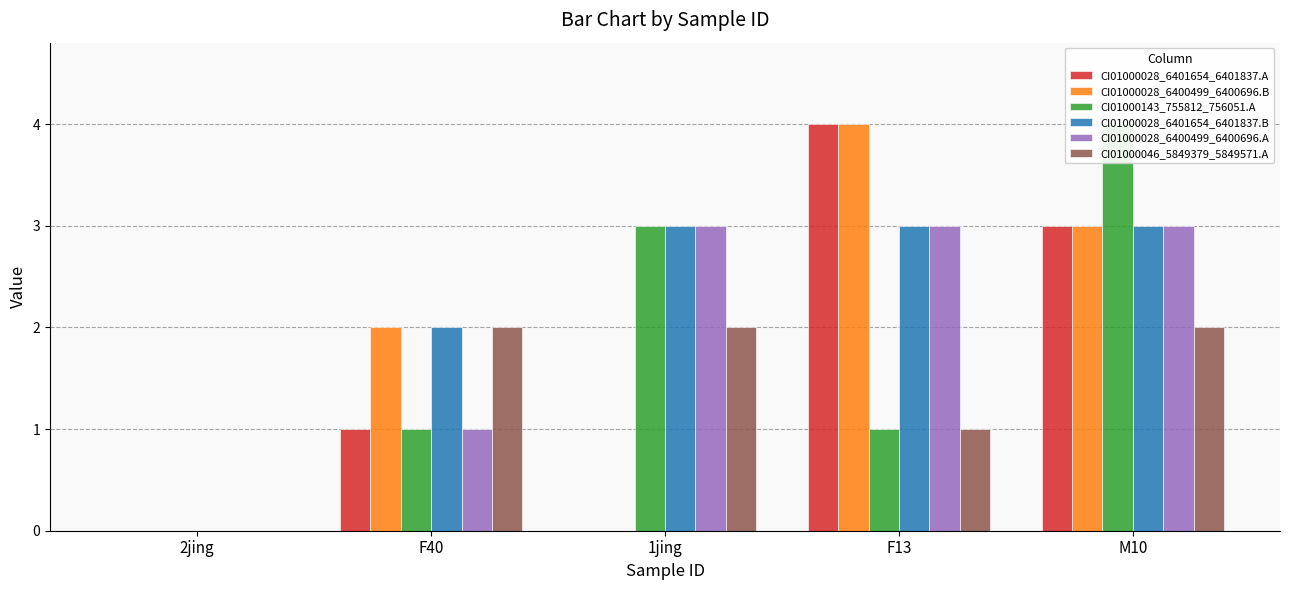

What is the label of the 4th bar from the left?

F13